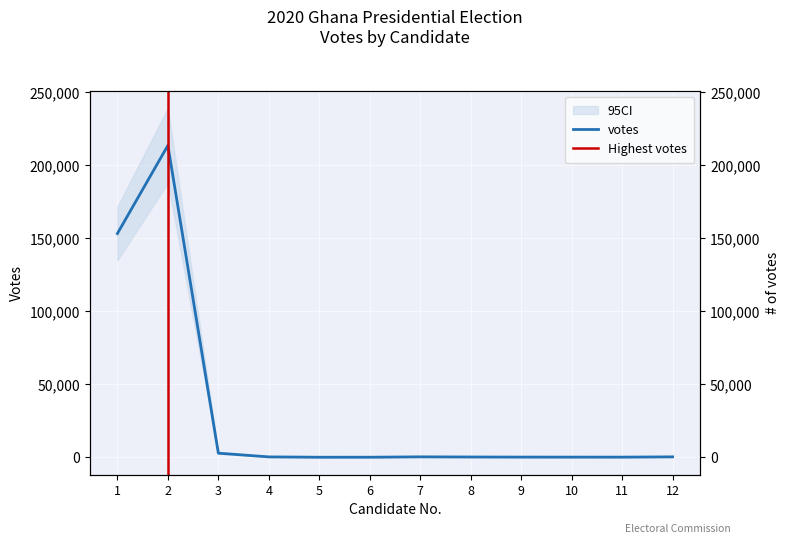

Is this an area chart (filled region under the line)?

No